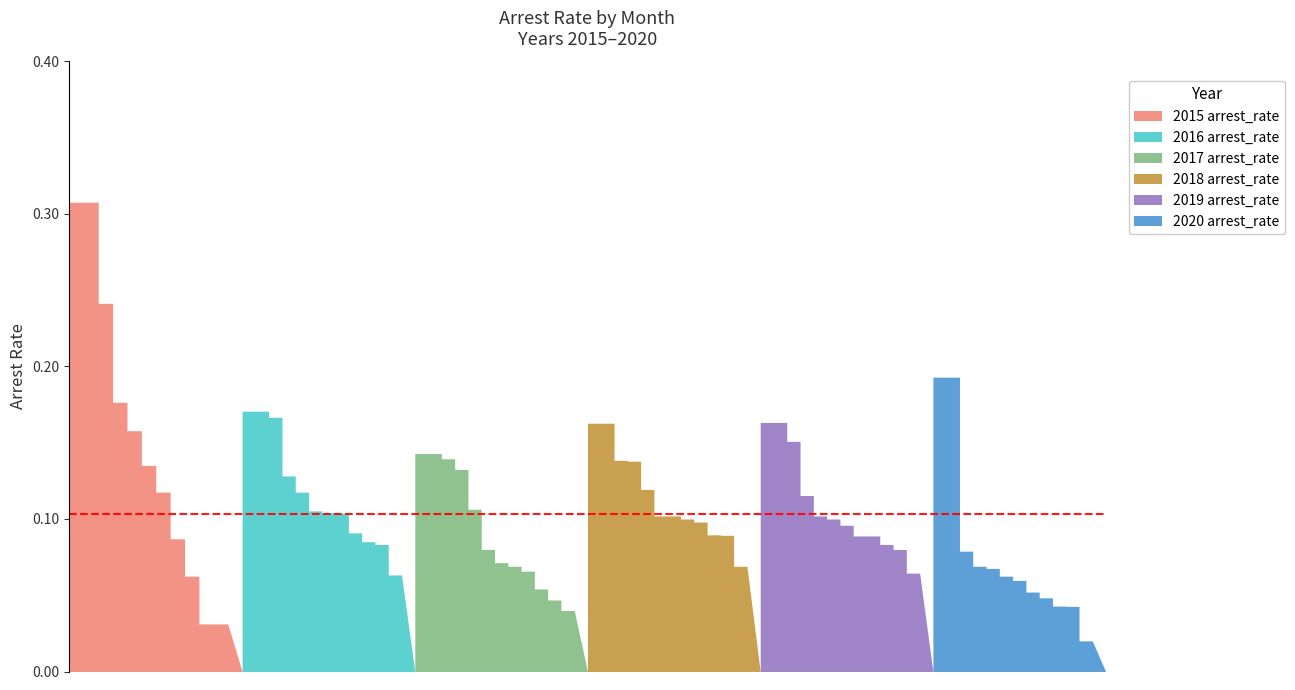

How many 2018 arrest_rate values are between 0 and 1?

12